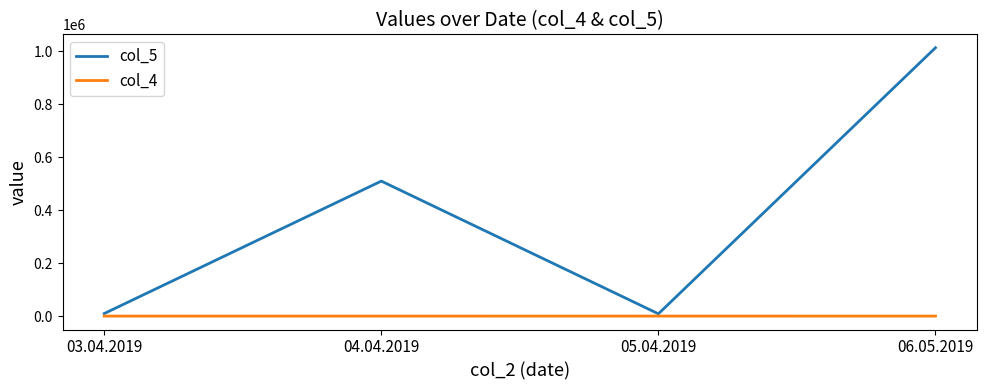

What position from the left is 06.05.2019?

4